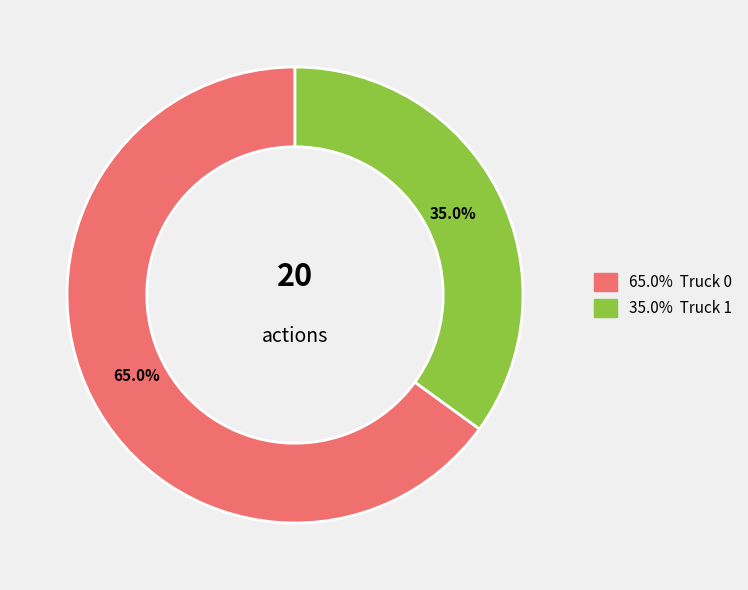

Does any single category account for the majority?

Yes